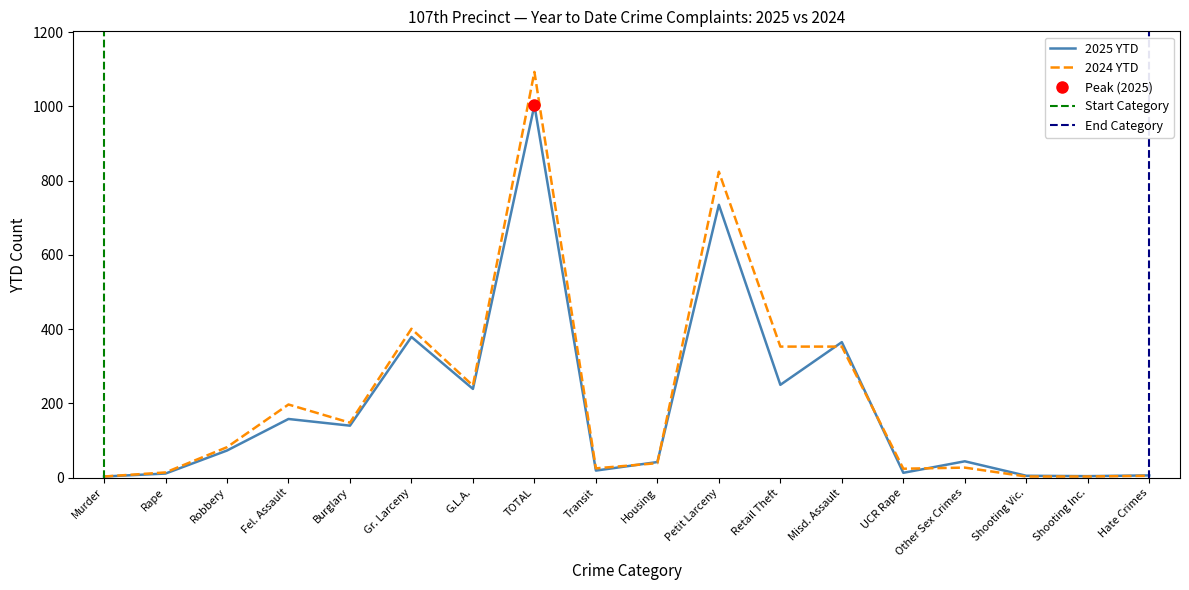

The value of 2024 YTD at Fel. Assault is 197. True or false?

True